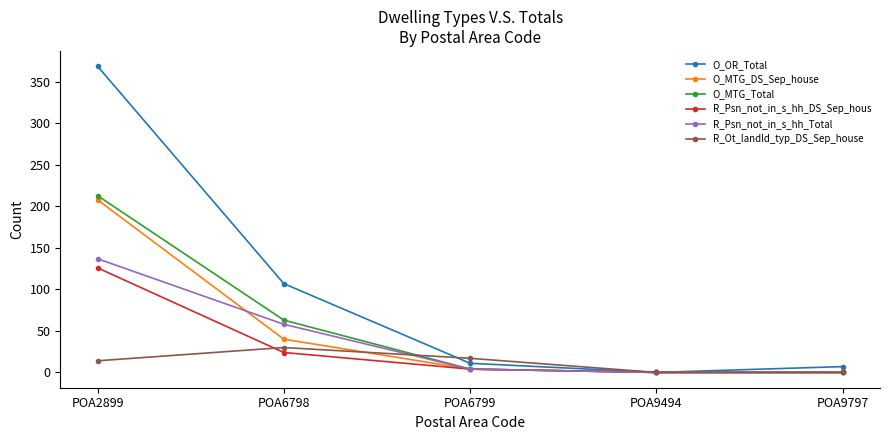

At which label is O_OR_Total closest to 184?

POA6798